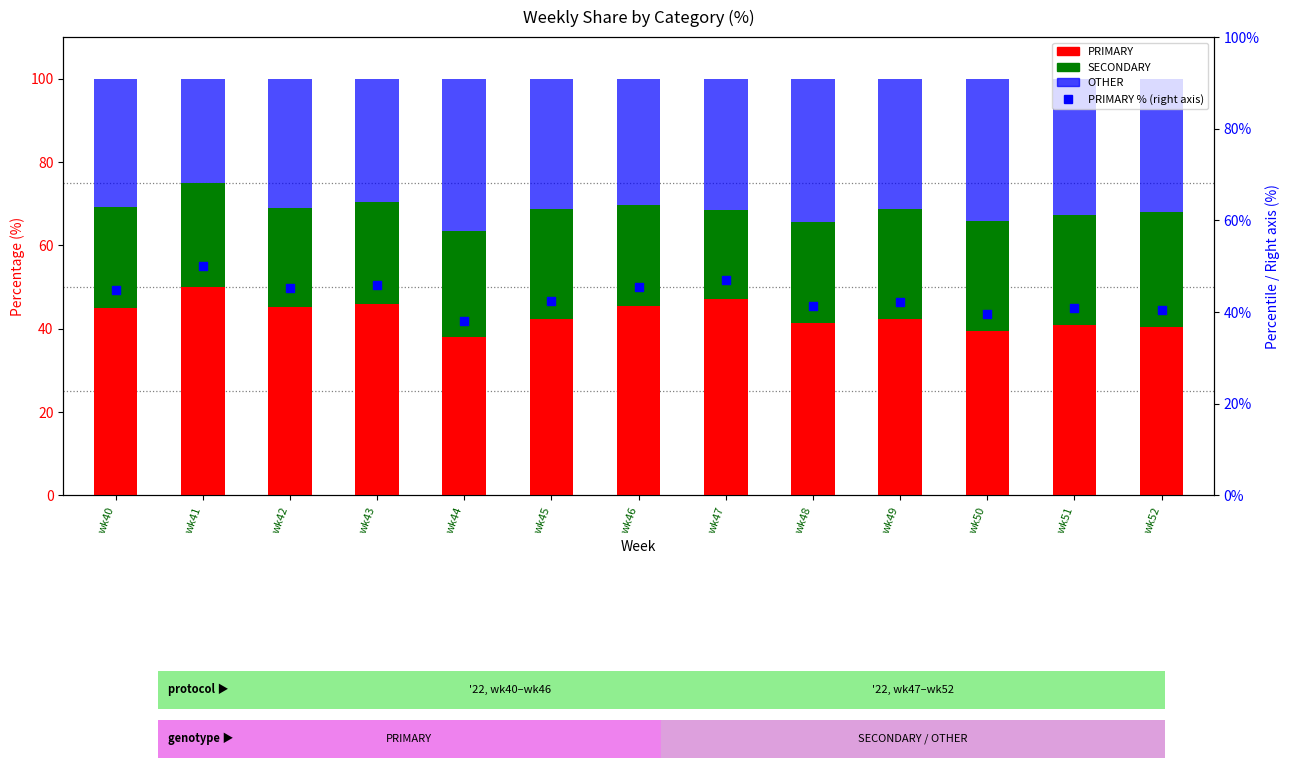

Which series reaches the maximum Y coordinate?

PRIMARY